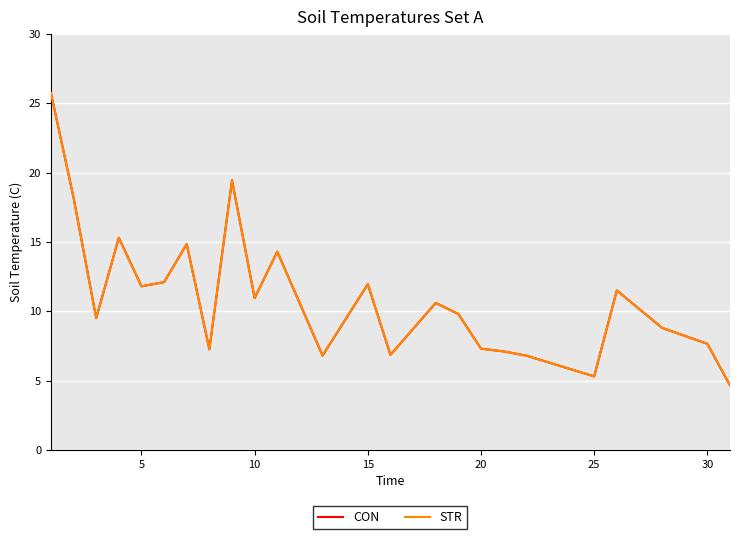

Does the chart have visible grid lines?

Yes